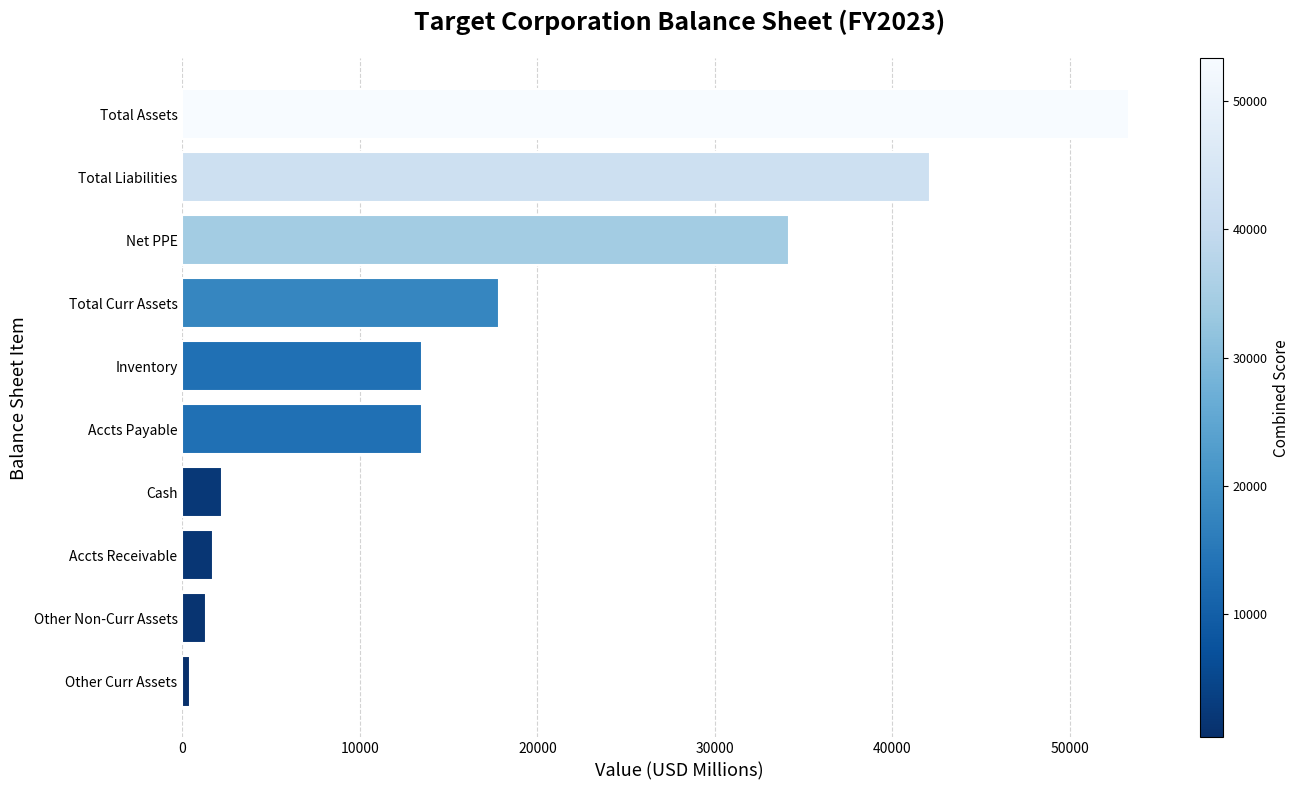

What is the change in value from Inventory to Total Curr Assets?

+4347